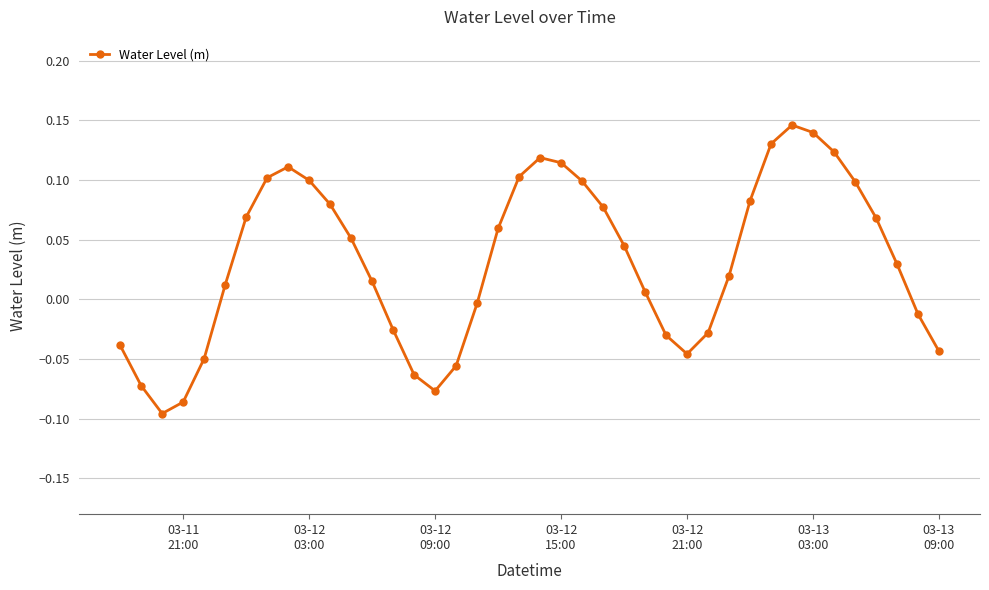

How many data points are above 0?

25